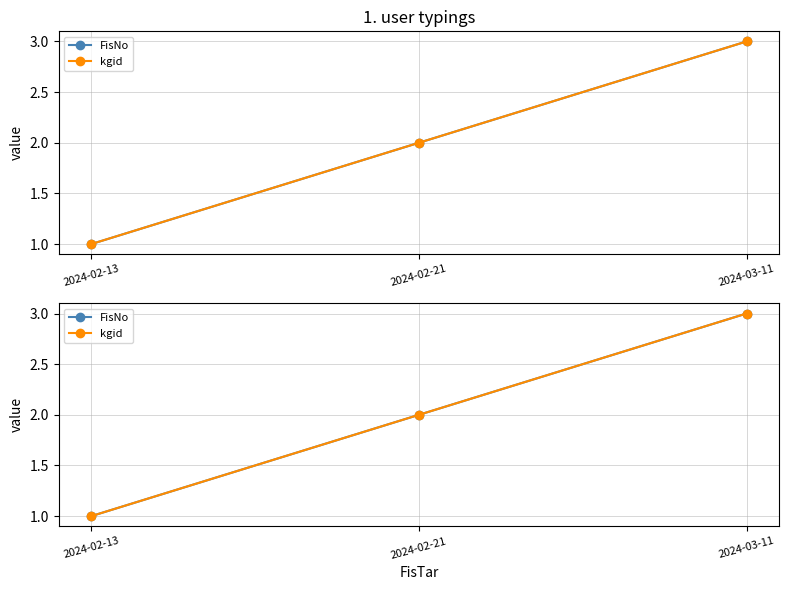

At which category is the sum across all series the highest?

2024-03-11